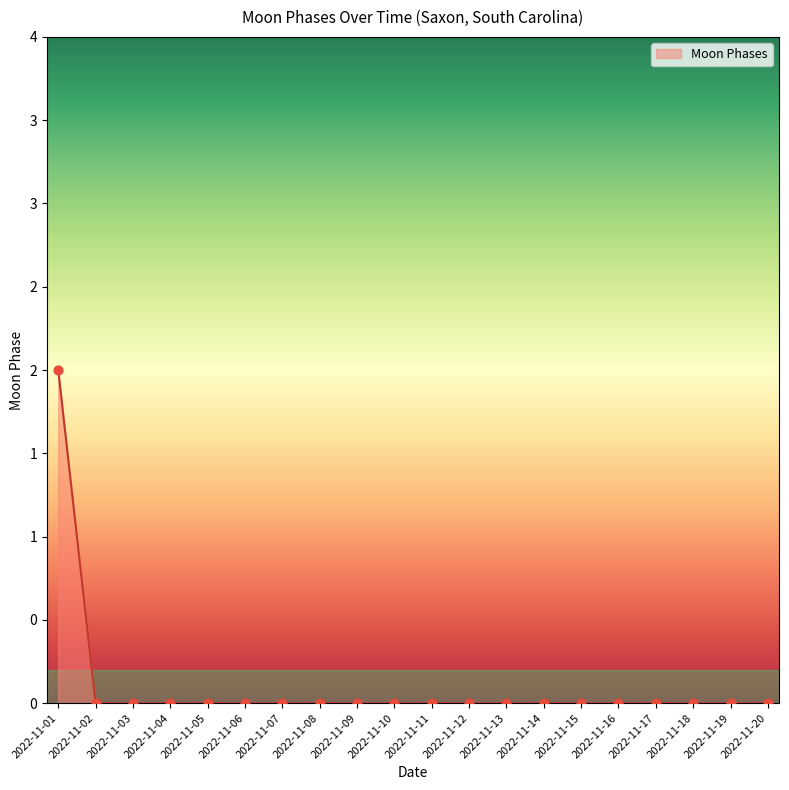

Which has a higher value, 2022-11-20 or 2022-11-12?

2022-11-20